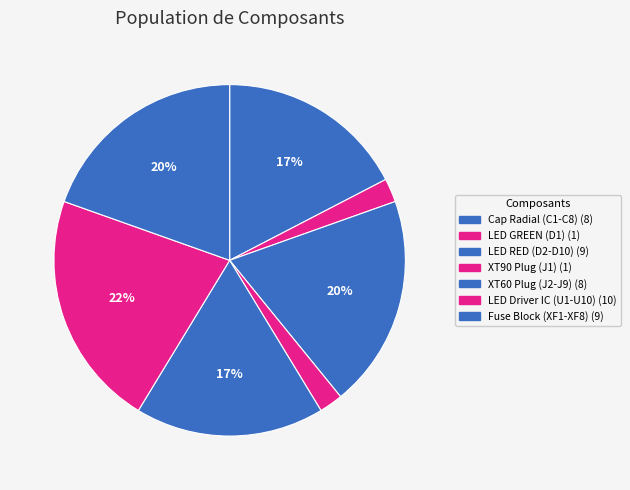

What is the change in value from LED GREEN (D1) to Fuse Block (XF1-XF8)?

+8